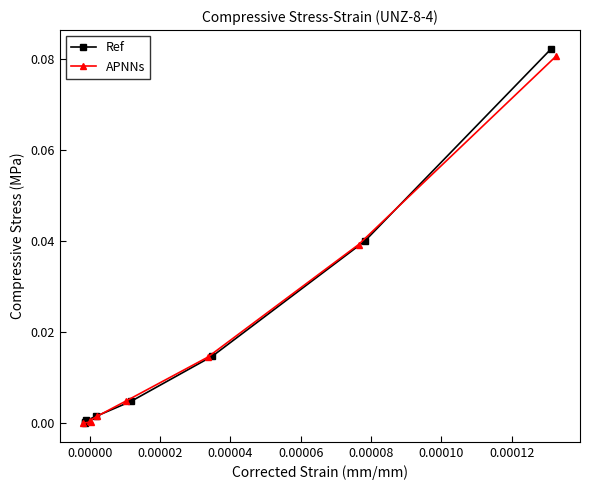

The APNNs series shows 0.0 at 0.00010. True or false?

False